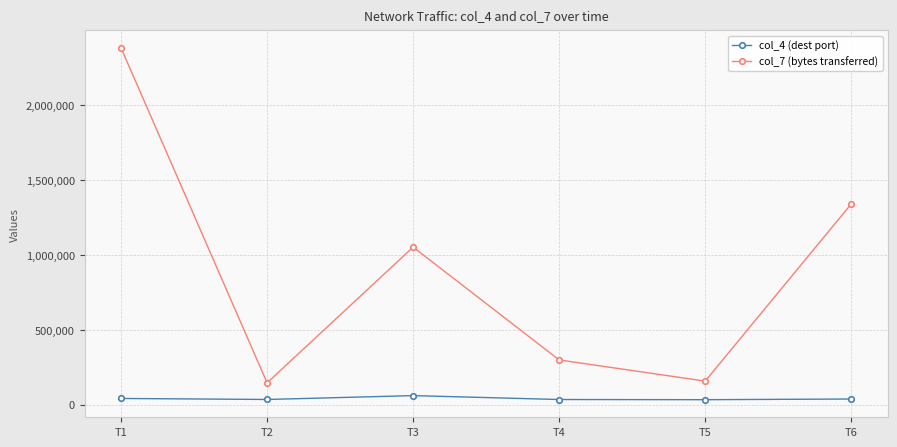

In col_4 (dest port), how many points are higher than both neighbors (excluding endpoints)?

1